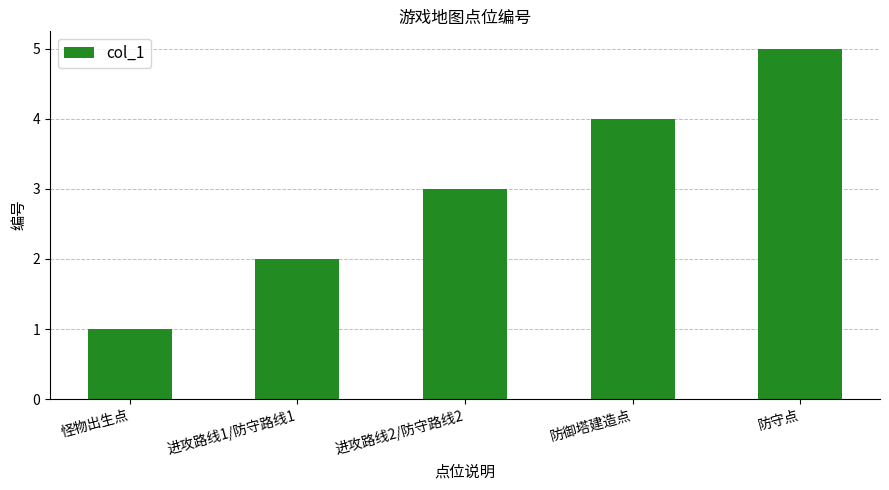

How many categories are shown in the chart?

5